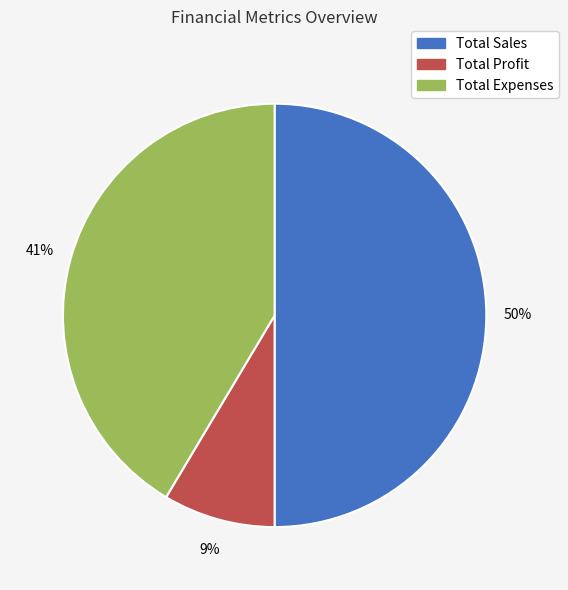

To the nearest percent, what is the difference between the largest and smallest slice percentages?

41%